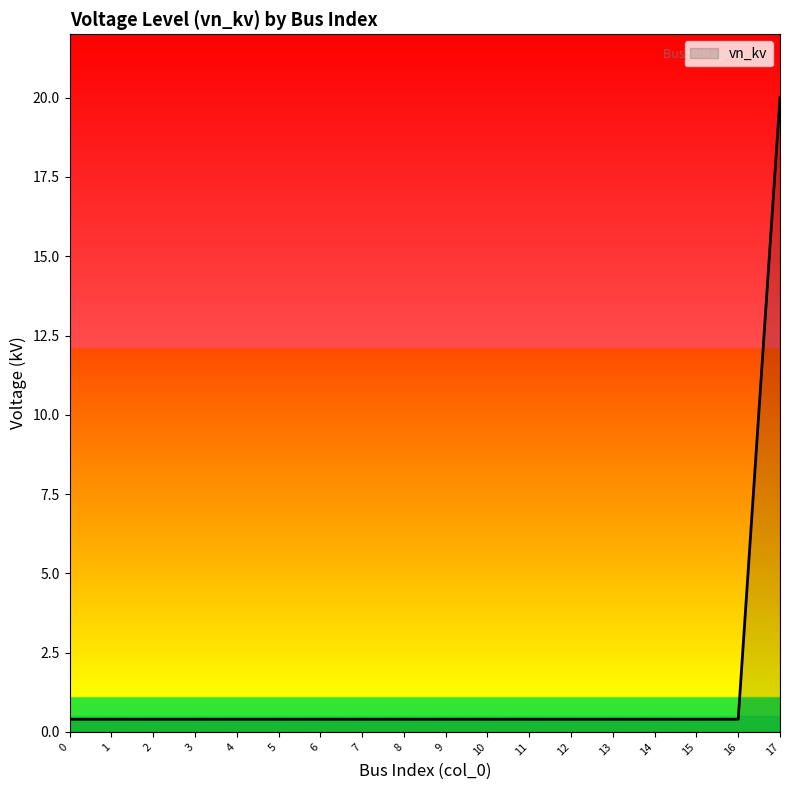

What is the smallest value displayed?

0.4